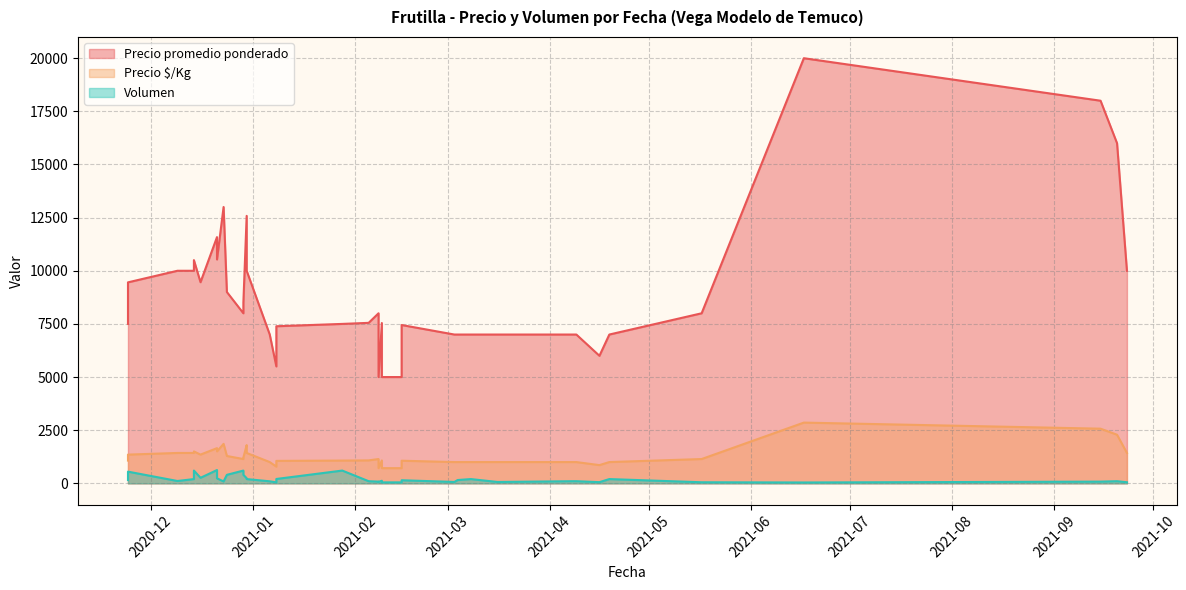

Between 2021-03-04 and 2020-12-29, which series saw the biggest shift?

Precio promedio ponderado